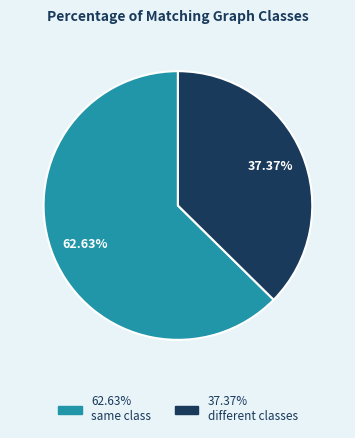

Is there any slice that represents more than half of the pie?

Yes